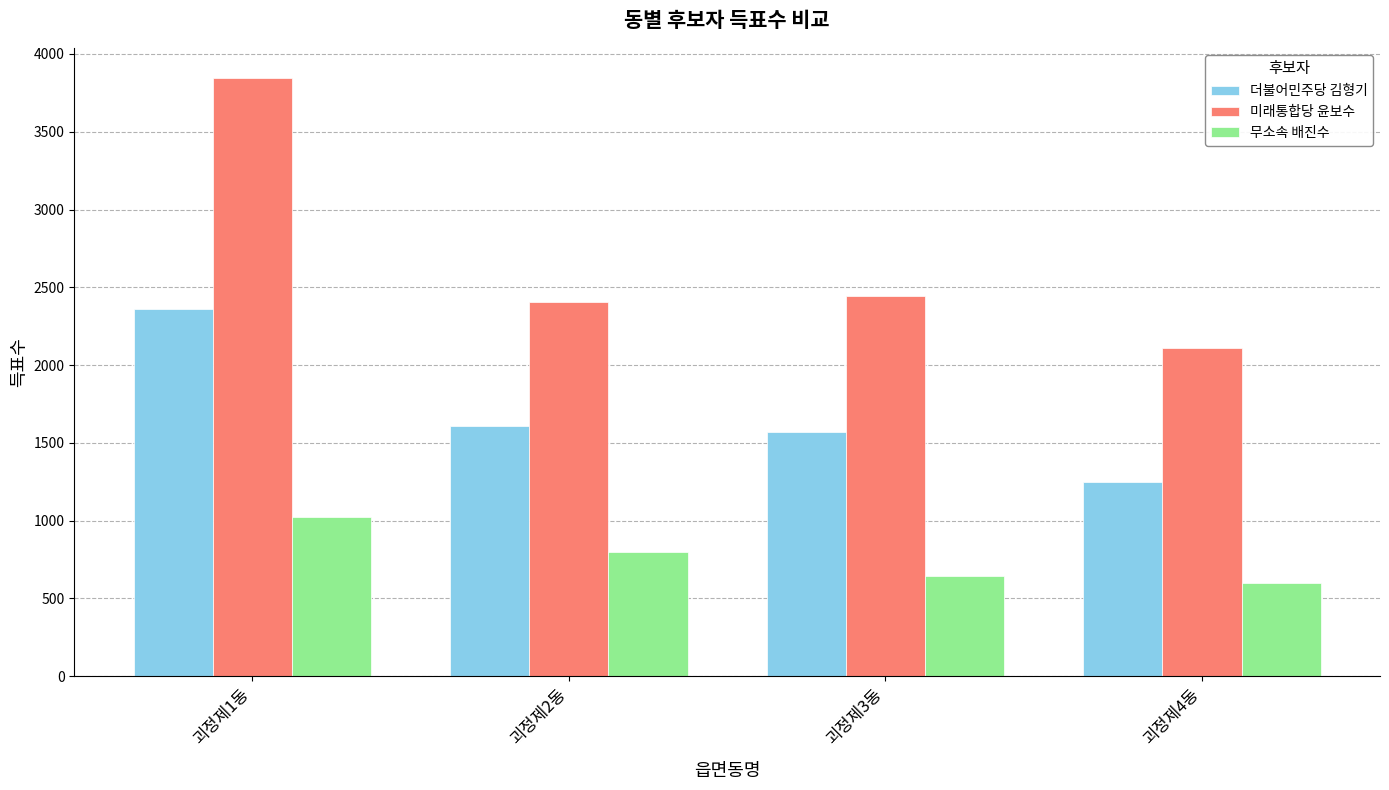

At how many categories does at least one series exceed 3698?

1